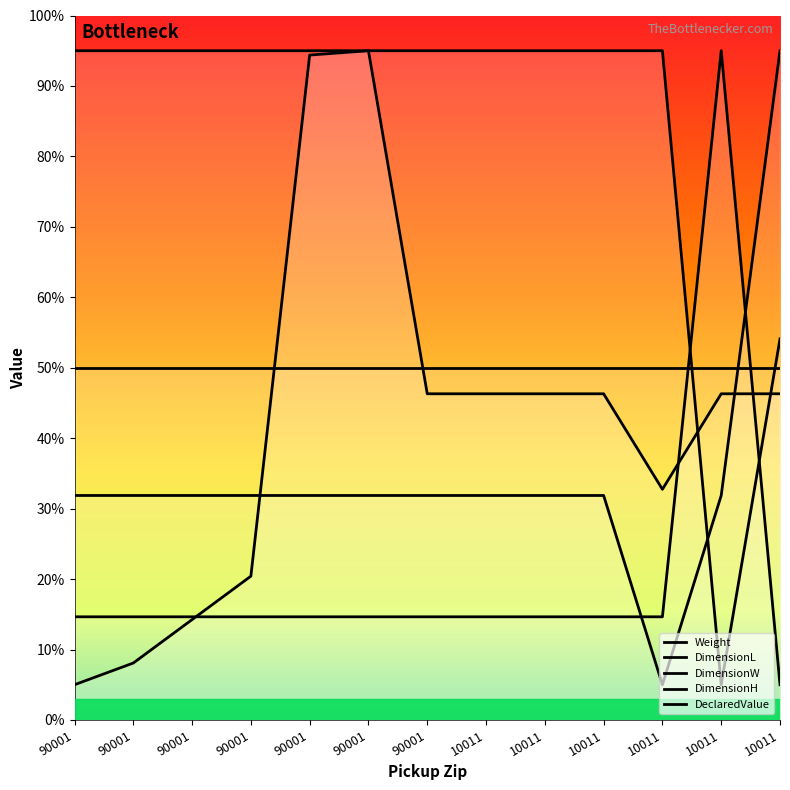

How many lines are shown in the chart?

5